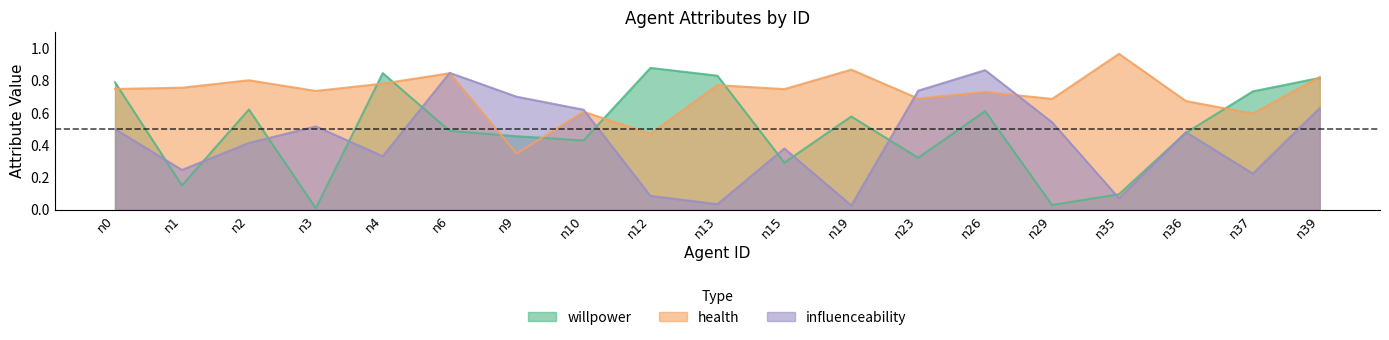

Reading left to right, list all the values displayed in this chart.

willpower: n0=0.8	n1=0.1	n2=0.6	n3=0.0	n4=0.8	n6=0.5	n9=0.5	n10=0.4	n12=0.9	n13=0.8	n15=0.3	n19=0.6	n23=0.3	n26=0.6	n29=0.0	n35=0.1	n36=0.5	n37=0.7	n39=0.8
health: n0=0.7	n1=0.8	n2=0.8	n3=0.7	n4=0.8	n6=0.8	n9=0.3	n10=0.6	n12=0.5	n13=0.8	n15=0.7	n19=0.9	n23=0.7	n26=0.7	n29=0.7	n35=1.0	n36=0.7	n37=0.6	n39=0.8
influenceability: n0=0.5	n1=0.2	n2=0.4	n3=0.5	n4=0.3	n6=0.8	n9=0.7	n10=0.6	n12=0.1	n13=0.0	n15=0.4	n19=0.0	n23=0.7	n26=0.9	n29=0.5	n35=0.1	n36=0.5	n37=0.2	n39=0.6